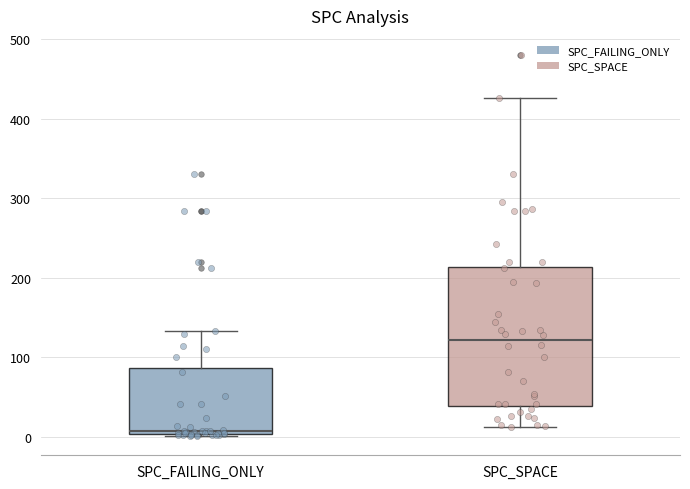

Which box's median line is the lowest?

SPC_FAILING_ONLY